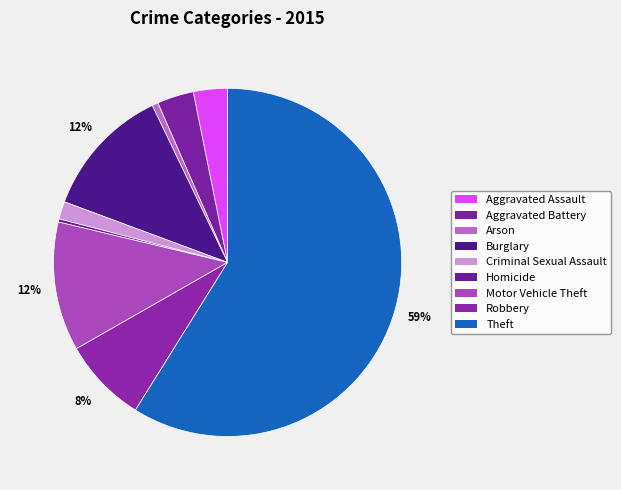

Which slice is the largest?

Theft